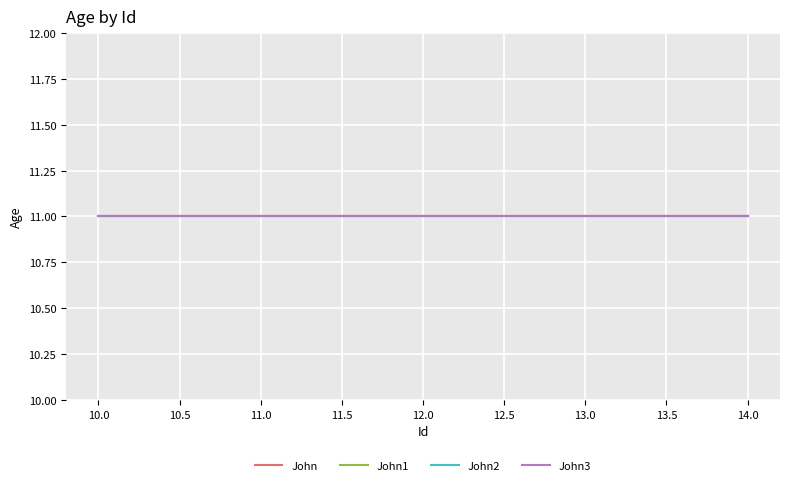

True or false: John and John2 cross at least once.

False